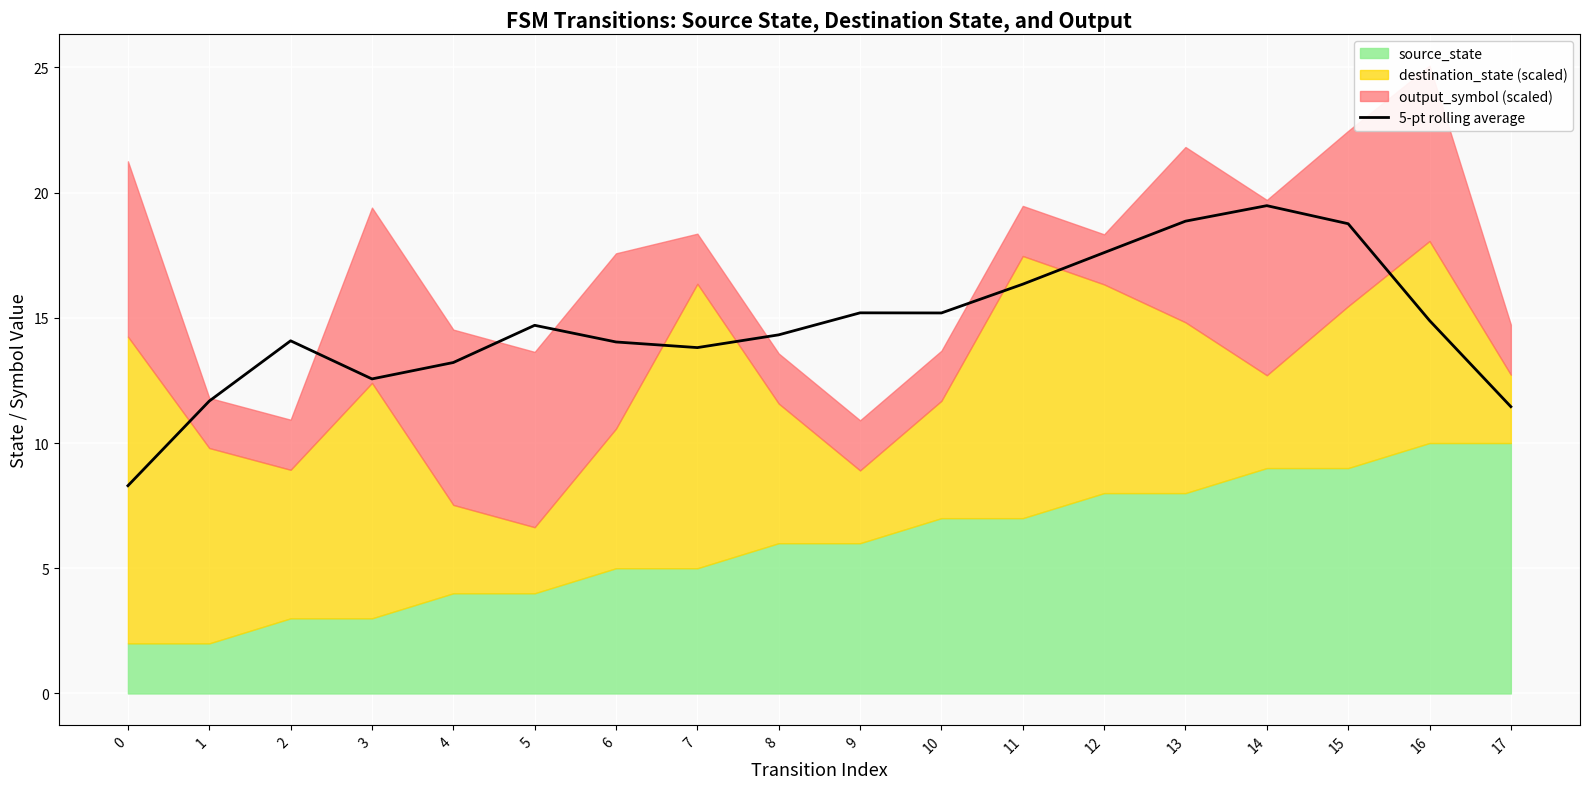

What is the ratio of the value at 4 to the value at 12?

0.8